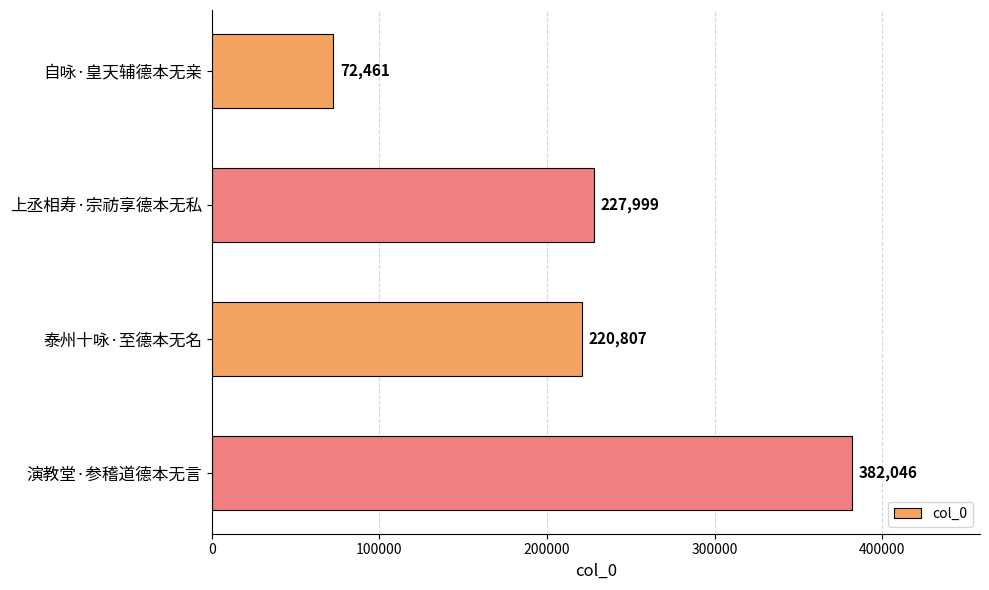

What is the difference between the maximum and minimum values?

309585